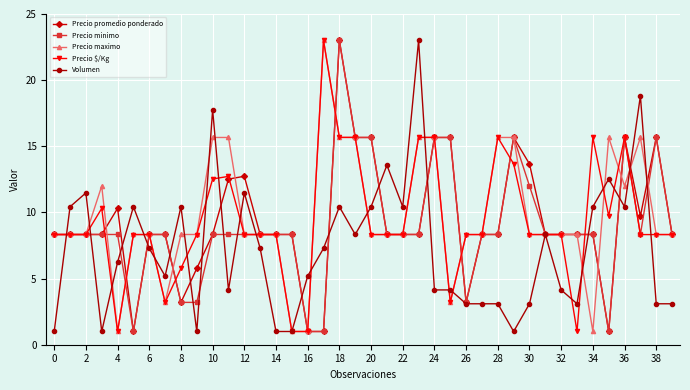

True or false: Precio promedio ponderado has more than 2 points higher than both neighbors.

True